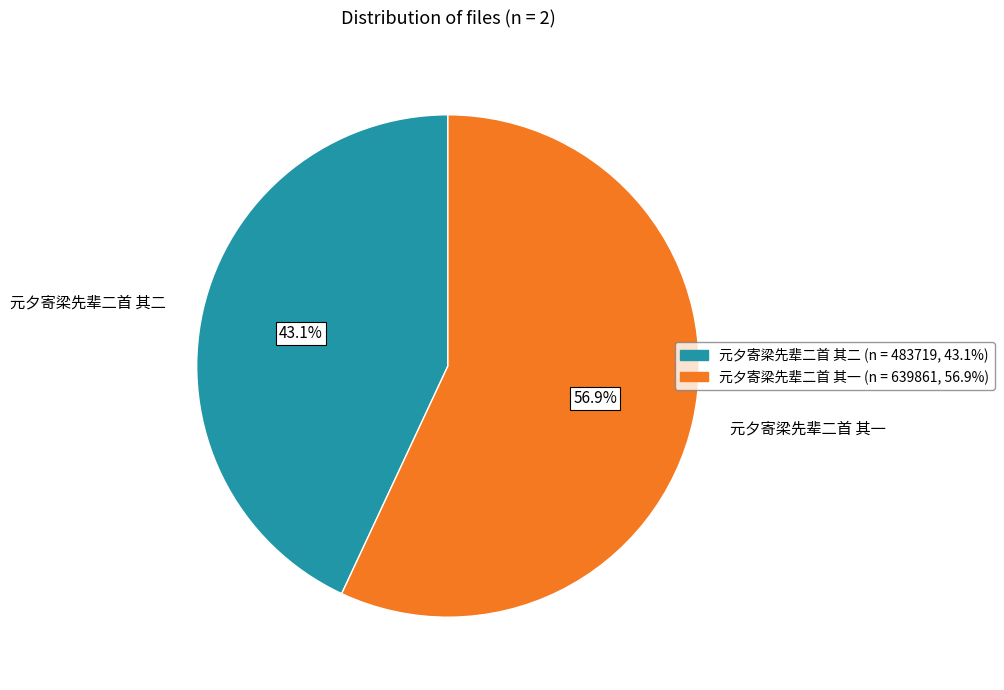

Which slice is the smallest?

元夕寄梁先辈二首 其二